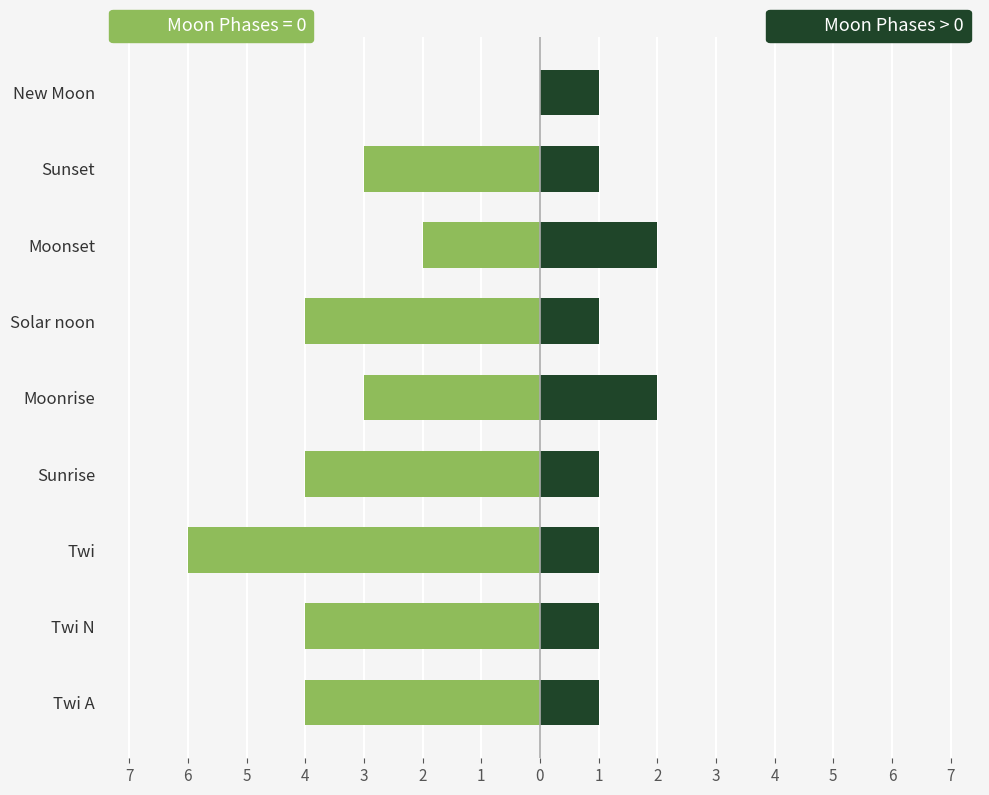

What is the average value?

1